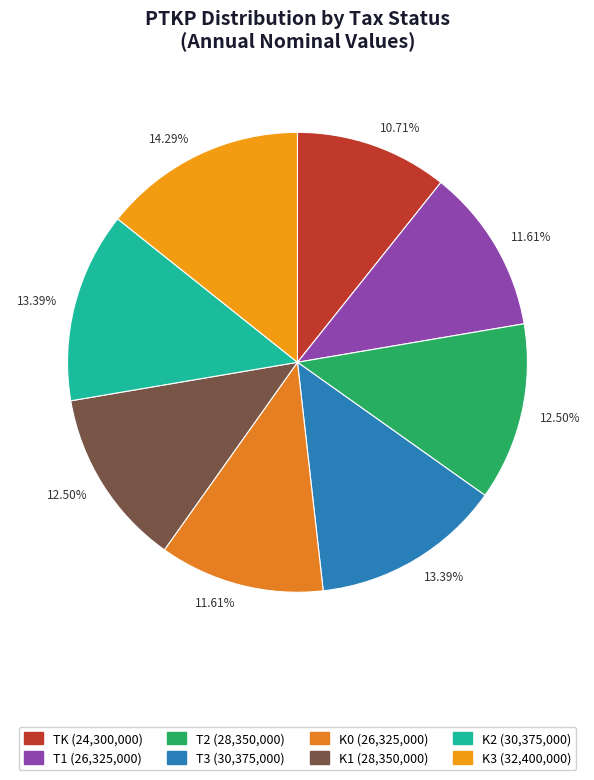

Which slice is the smallest?

TK